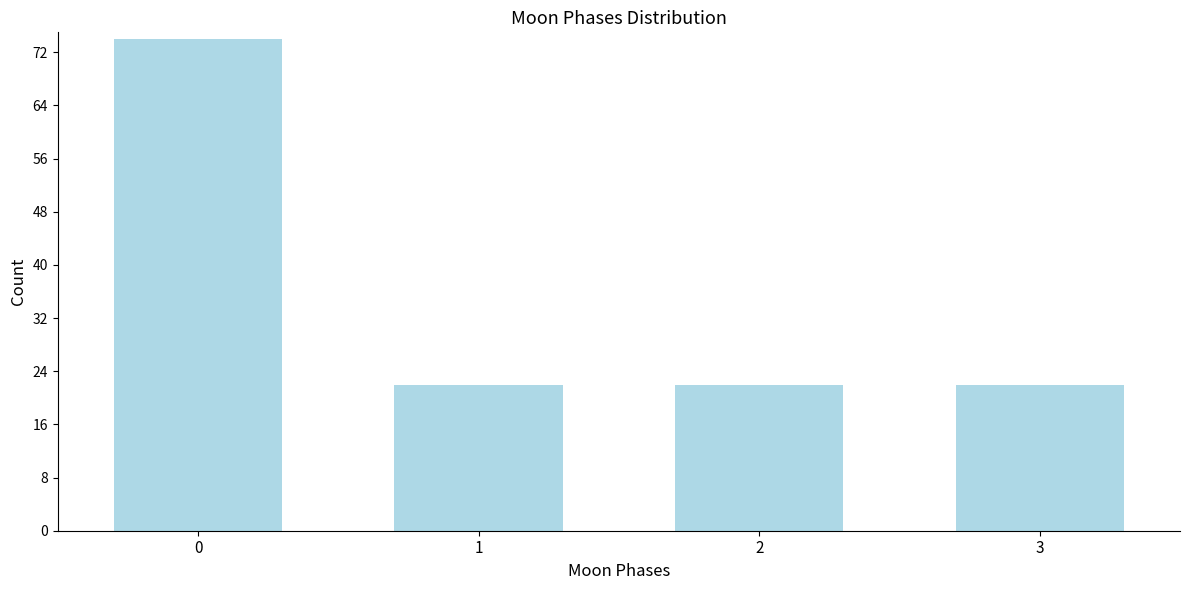

Reading right to left, list all the values displayed in this chart.

3=22	2=22	1=22	0=74